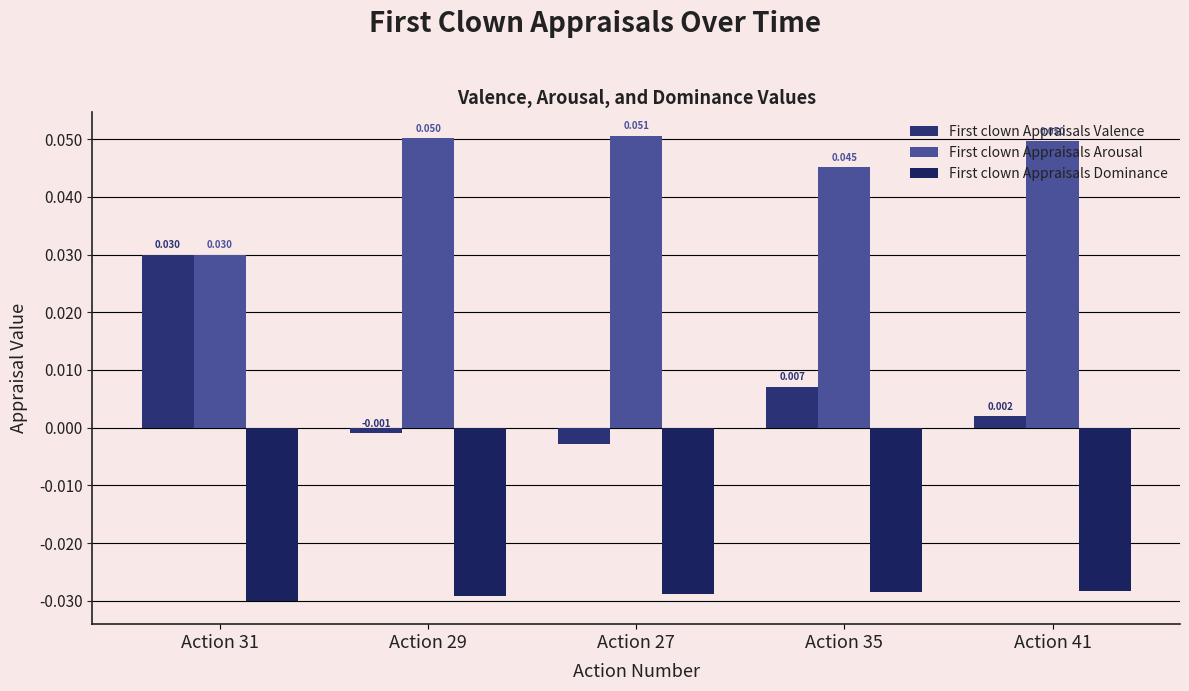

Which series changed the most between Action 29 and Action 41?

First clown Appraisals Valence